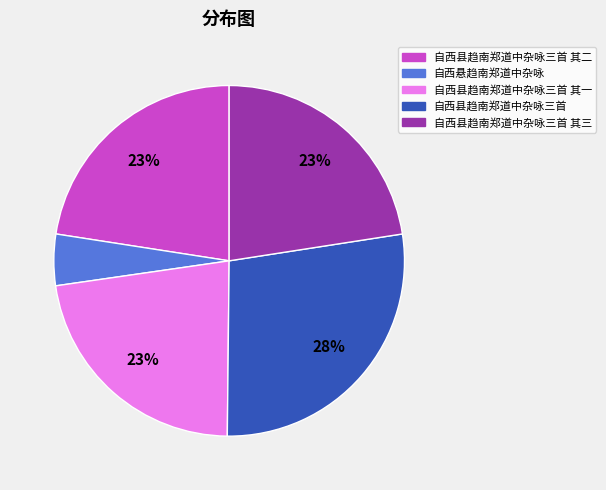

Is it true that 自西县趋南郑道中杂咏三首 其一 is 23% of the pie?

True